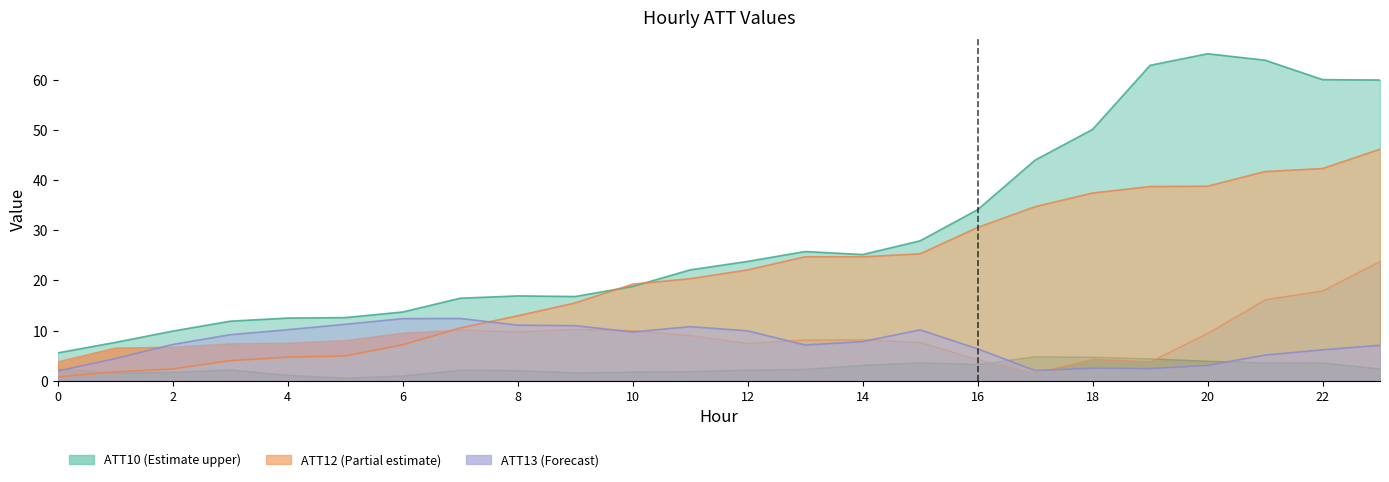

Where is the first local maximum for ATT13?

7